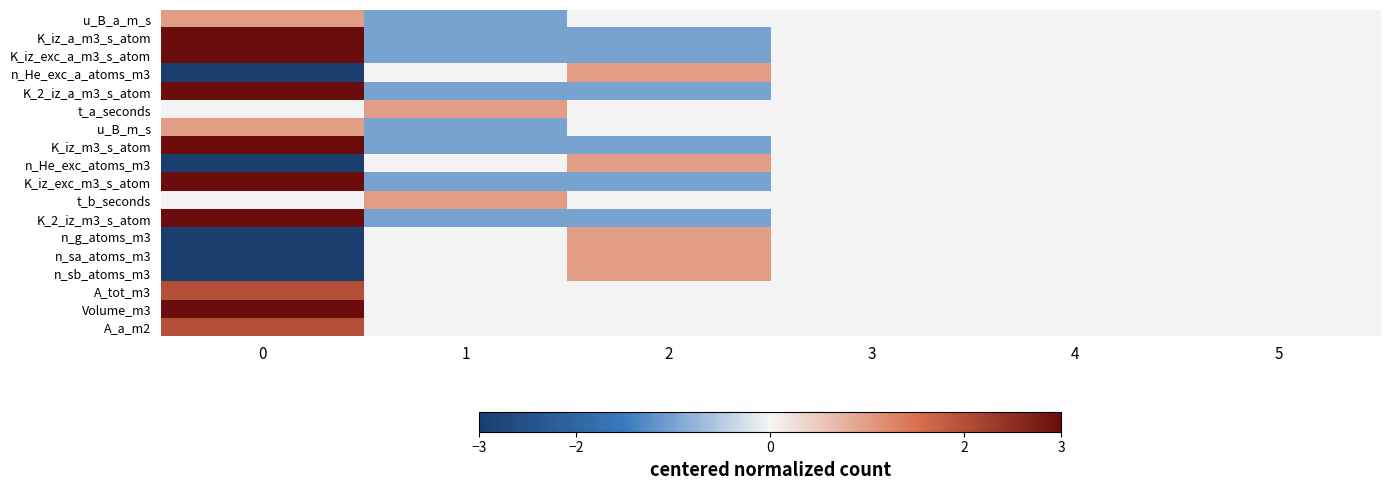

Reading left to right, what are all the values shown in this chart?

u_B_a_m_s: 0=1	1=-1	2=0	3=0	4=0	5=0
K_iz_a_m3_s_atom: 0=3	1=-1	2=-1	3=0	4=0	5=0
K_iz_exc_a_m3_s_atom: 0=3	1=-1	2=-1	3=0	4=0	5=0
n_He_exc_a_atoms_m3: 0=-3	1=0	2=1	3=0	4=0	5=0
K_2_iz_a_m3_s_atom: 0=3	1=-1	2=-1	3=0	4=0	5=0
t_a_seconds: 0=0	1=1	2=0	3=0	4=0	5=0
u_B_m_s: 0=1	1=-1	2=0	3=0	4=0	5=0
K_iz_m3_s_atom: 0=3	1=-1	2=-1	3=0	4=0	5=0
n_He_exc_atoms_m3: 0=-3	1=0	2=1	3=0	4=0	5=0
K_iz_exc_m3_s_atom: 0=3	1=-1	2=-1	3=0	4=0	5=0
t_b_seconds: 0=0	1=1	2=0	3=0	4=0	5=0
K_2_iz_m3_s_atom: 0=3	1=-1	2=-1	3=0	4=0	5=0
n_g_atoms_m3: 0=-3	1=0	2=1	3=0	4=0	5=0
n_sa_atoms_m3: 0=-3	1=0	2=1	3=0	4=0	5=0
n_sb_atoms_m3: 0=-3	1=0	2=1	3=0	4=0	5=0
A_tot_m3: 0=2	1=0	2=0	3=0	4=0	5=0
Volume_m3: 0=3	1=0	2=0	3=0	4=0	5=0
A_a_m2: 0=2	1=0	2=0	3=0	4=0	5=0